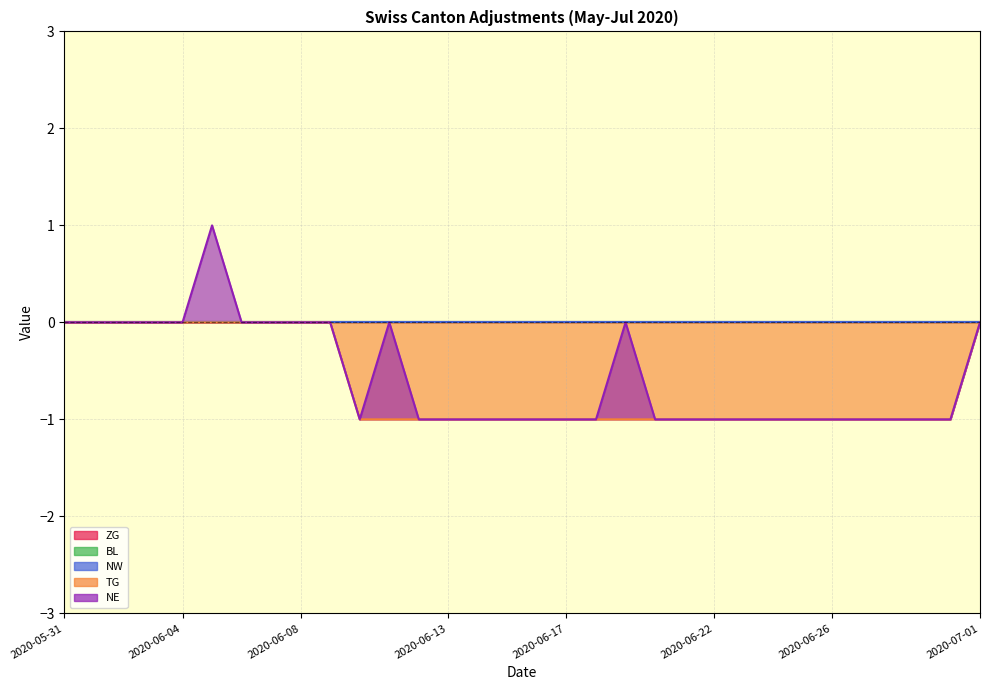

Which series changed the most between 2020-06-16 and 2020-06-26?

ZG